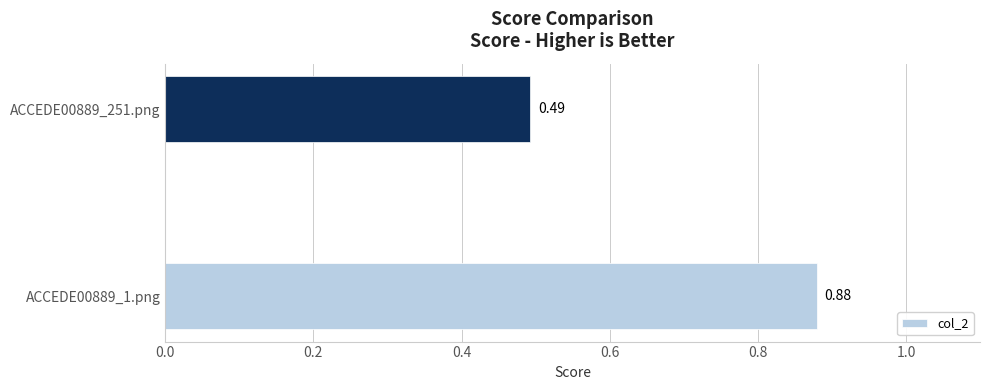

Are the bars grouped side by side (vs. stacked)?

No